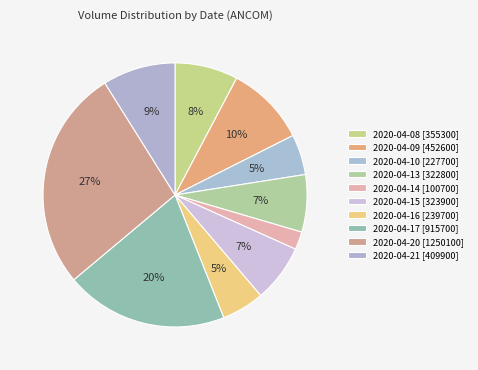

Does 2020-04-13 represent more than half of the total?

No